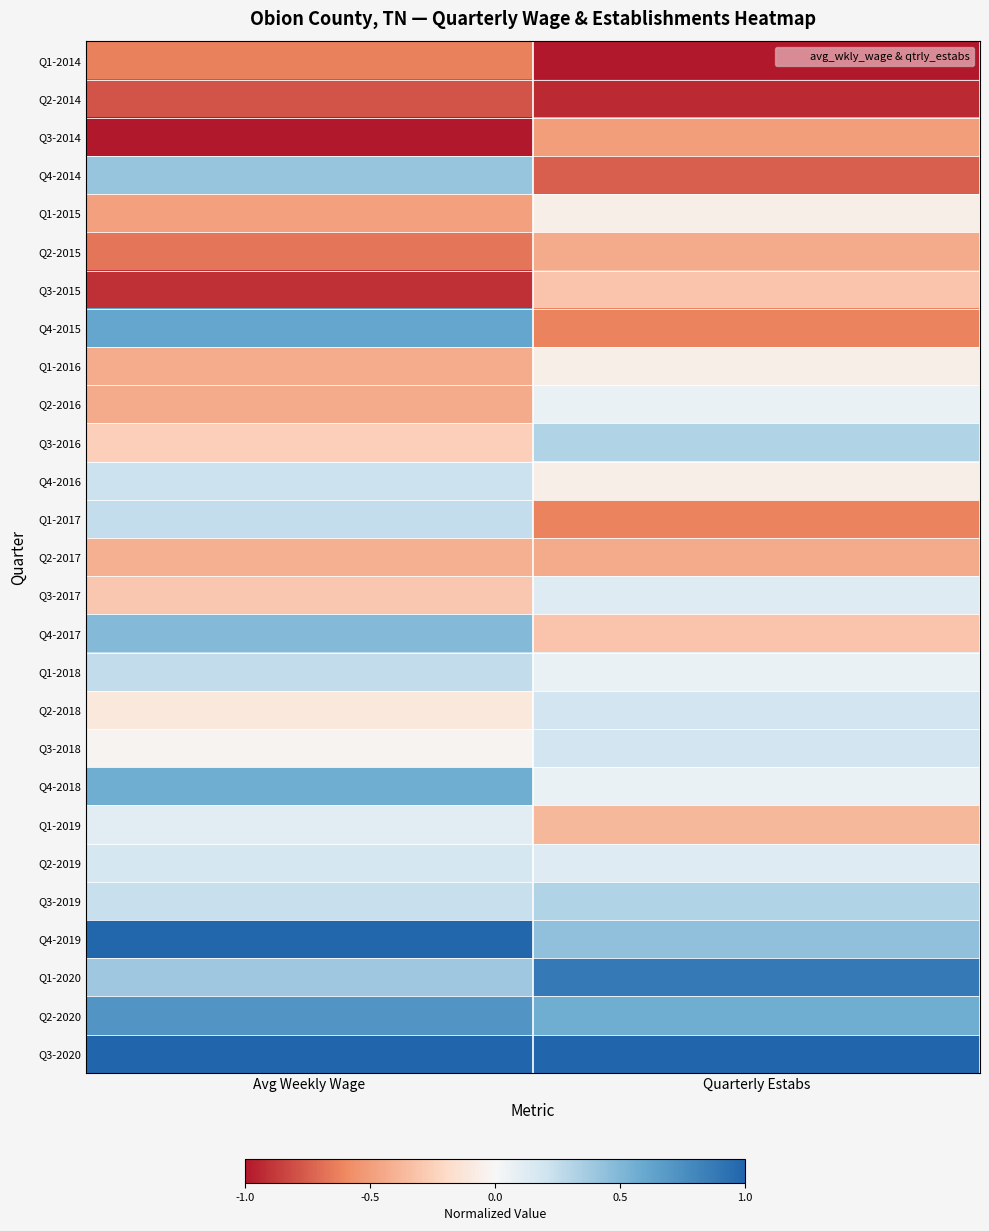

What is the difference between the highest and lowest values at Quarterly Estabs?

2.0